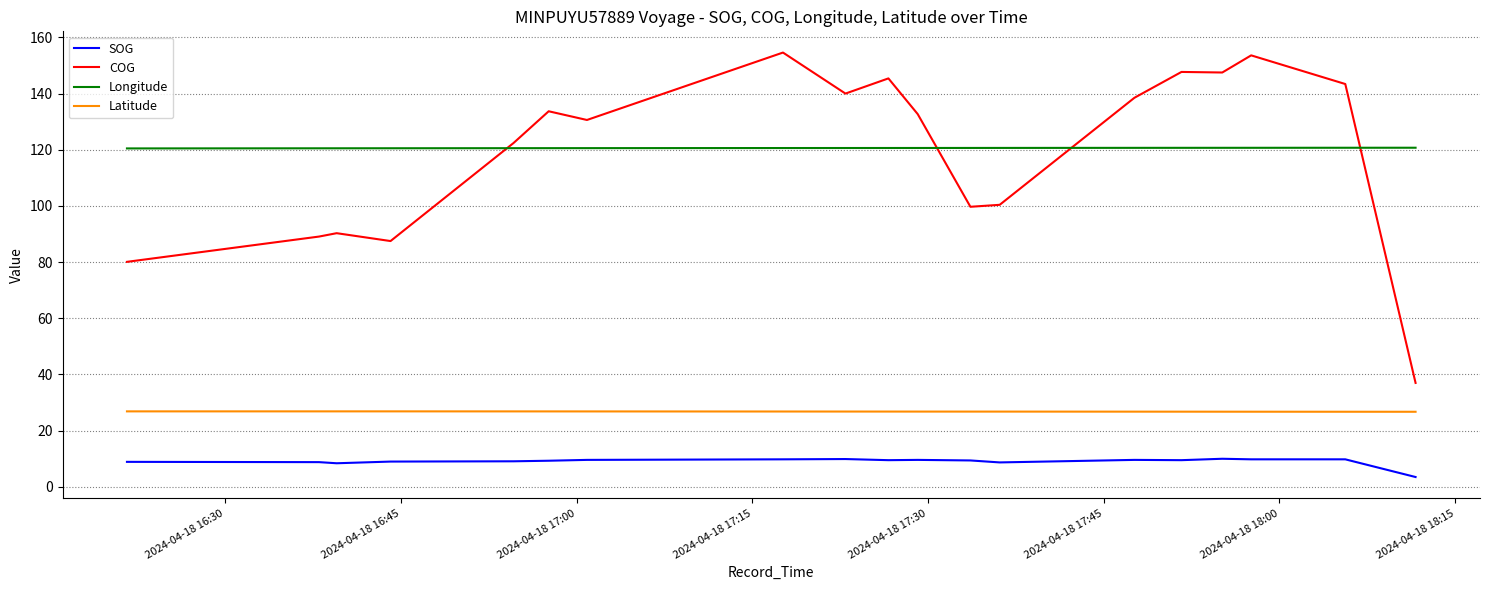

True or false: COG and SOG cross at least once.

False